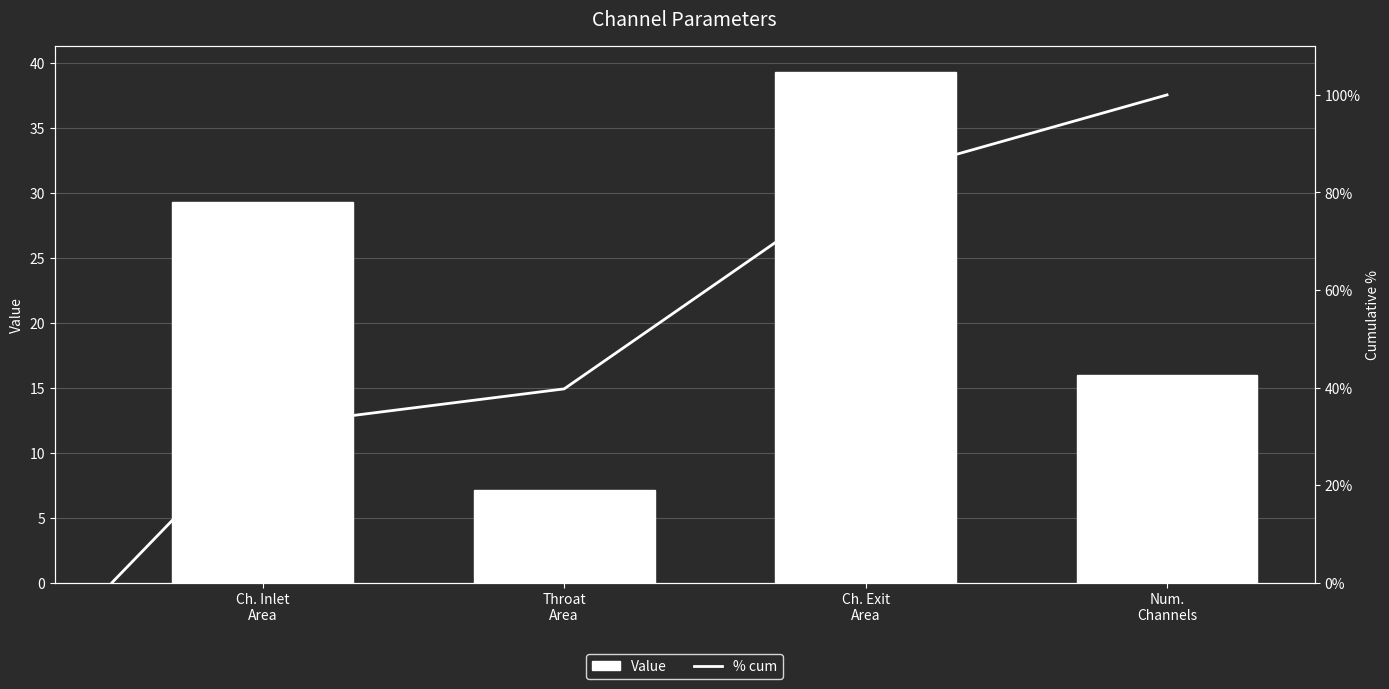

List the labels in order of value, largest first.

Ch. Exit Area, Ch. Inlet Area, Num. Channels, Throat Area